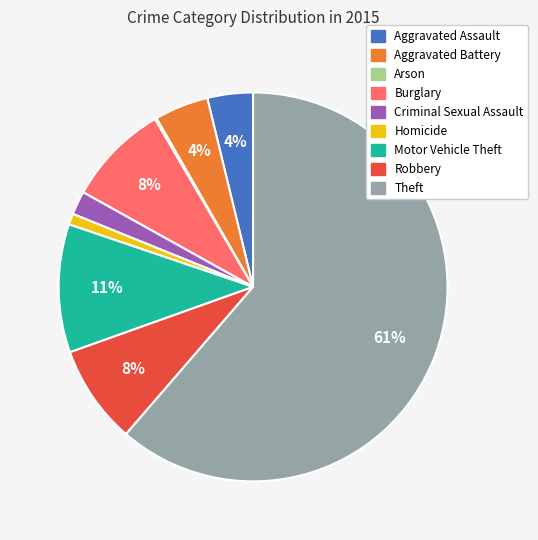

To the nearest percent, what is the average slice percentage?

11%